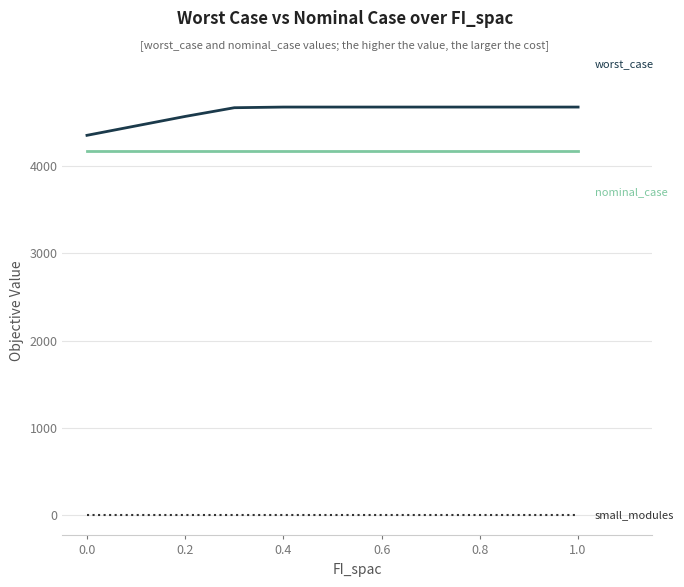

What is the maximum value shown in the chart?

4673.5